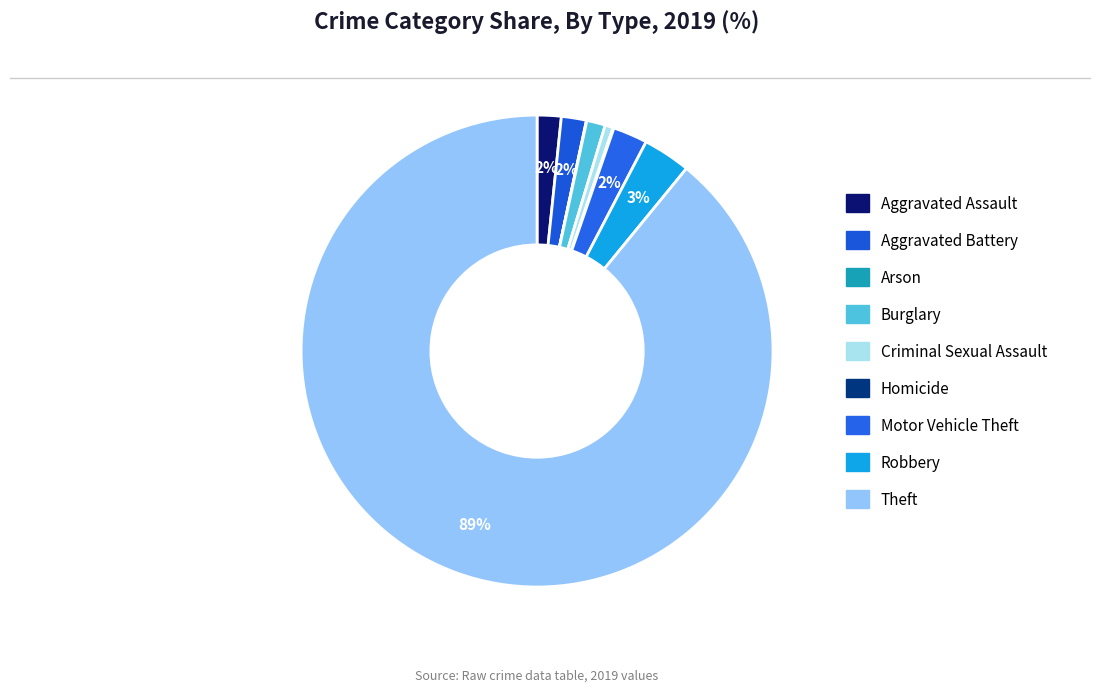

Is Criminal Sexual Assault the majority of the pie?

No